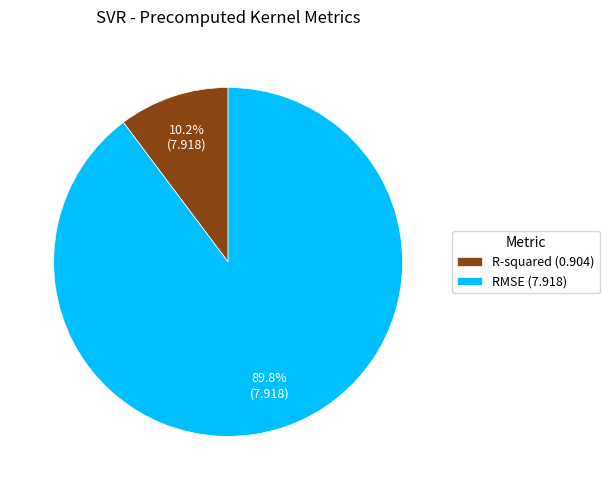

Rank the categories by value from highest to lowest.

RMSE, R-squared